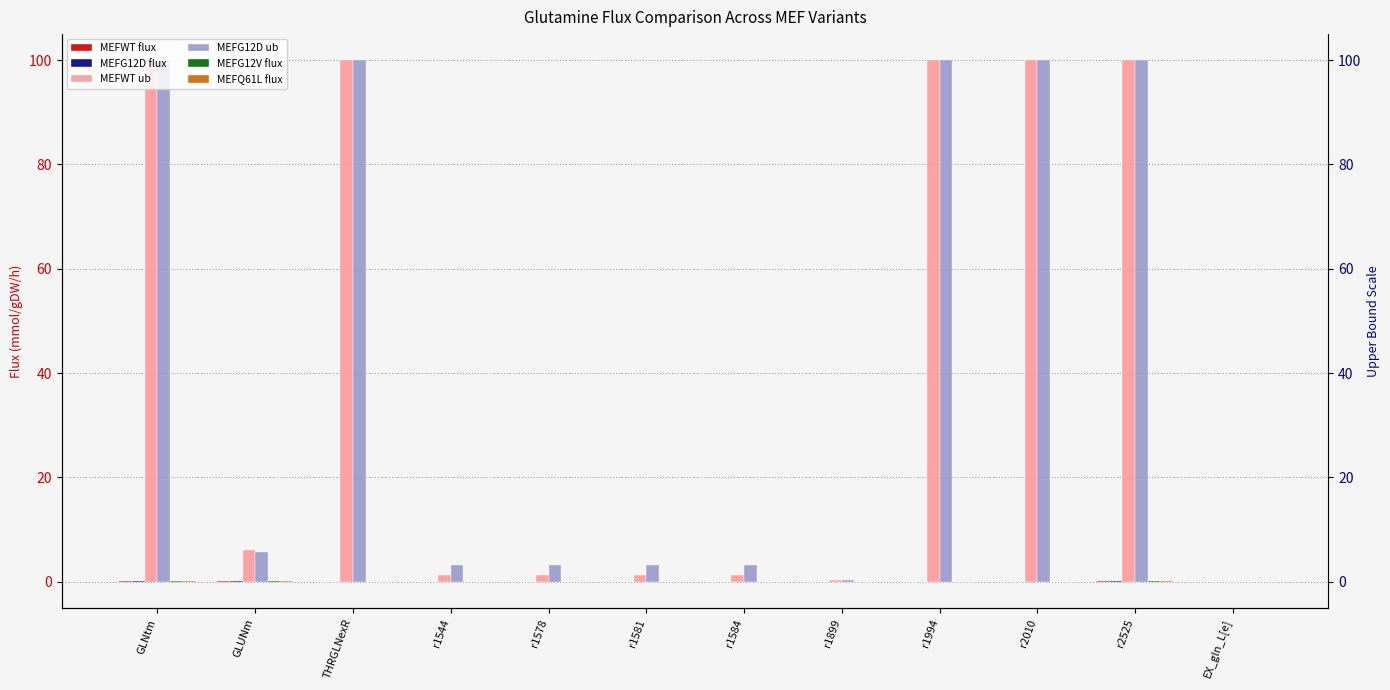

Which series has the largest range (max minus min)?

MEFWT ub